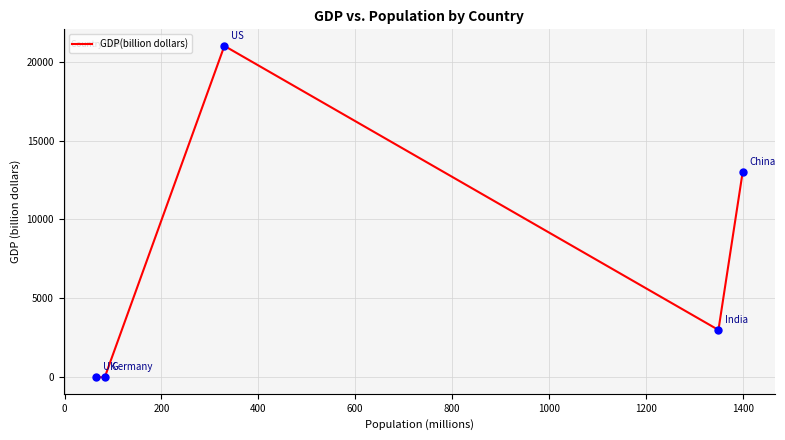

Does the chart have visible grid lines?

Yes